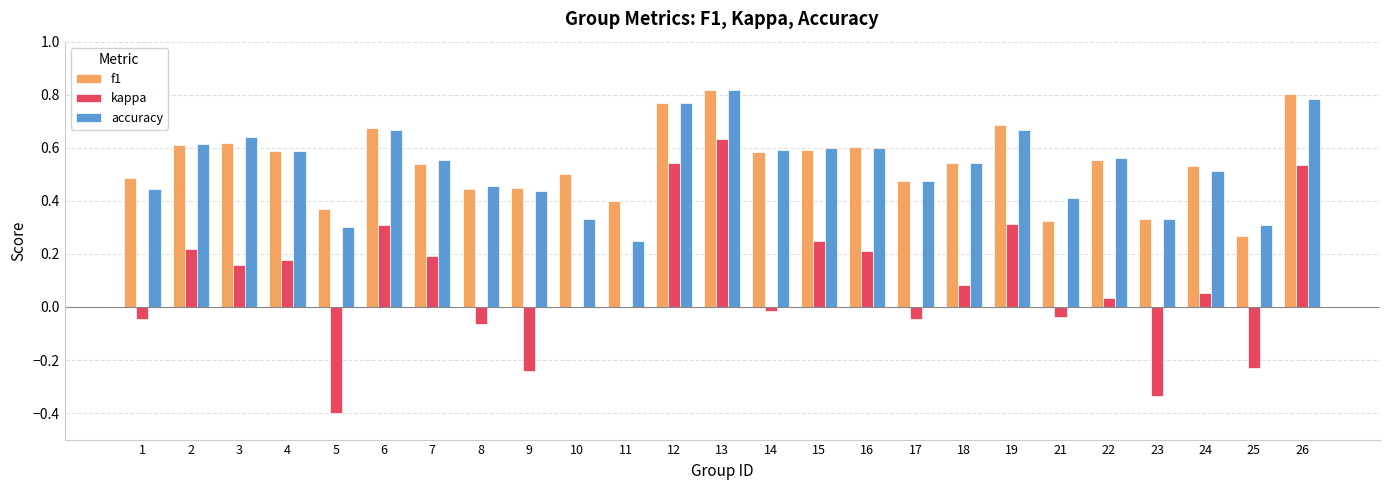

What is the sum of the accuracy values at 4 and 2?

1.2